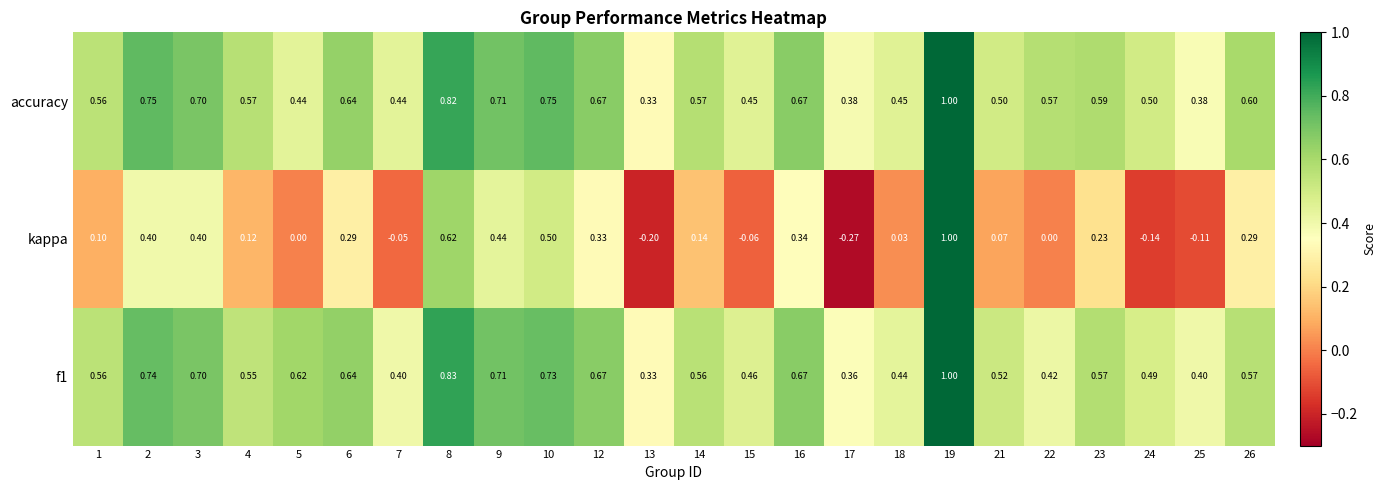

Is the value of accuracy at 13 greater than the value of kappa at 1?

Yes